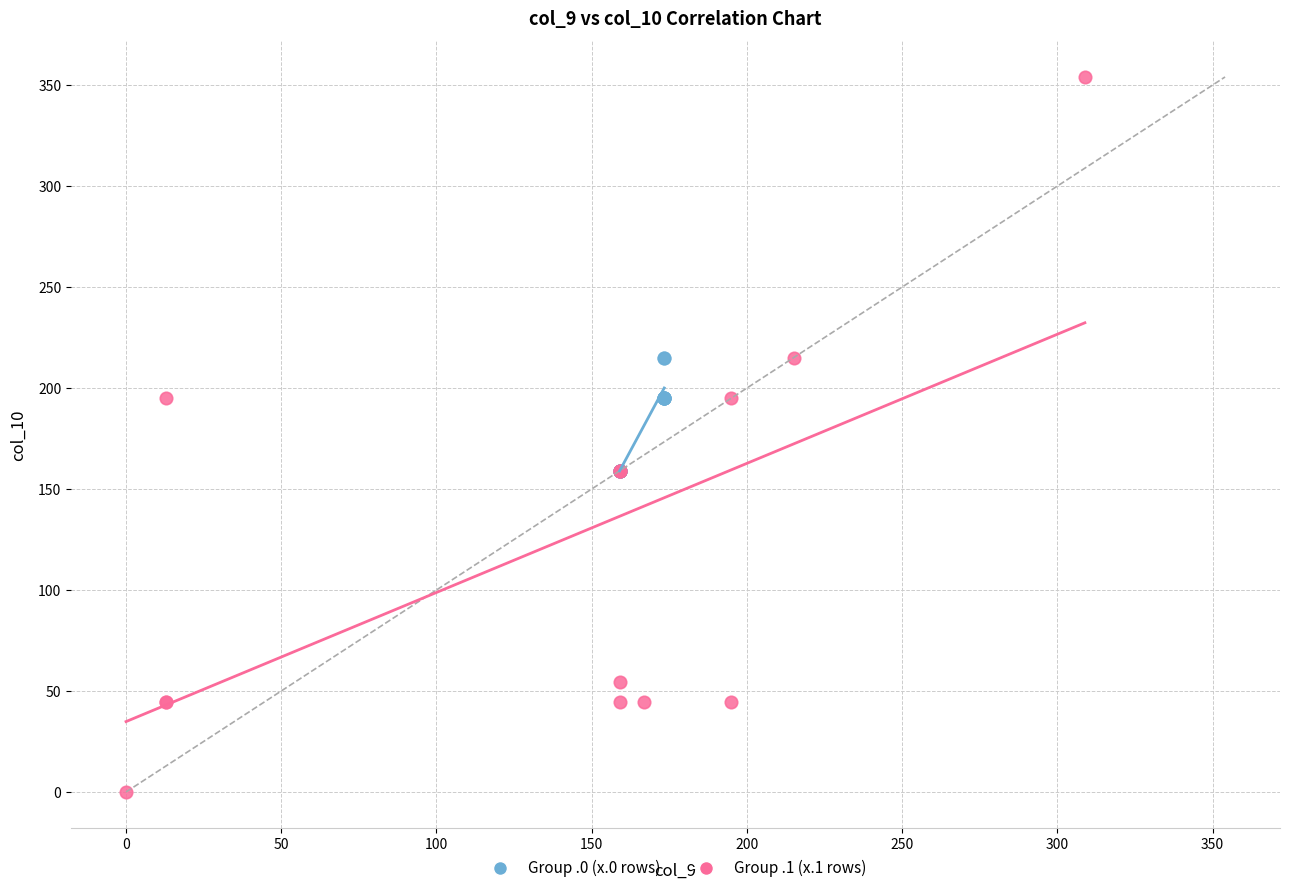

Which series reaches the minimum Y coordinate?

Group .1 (x.1 rows)